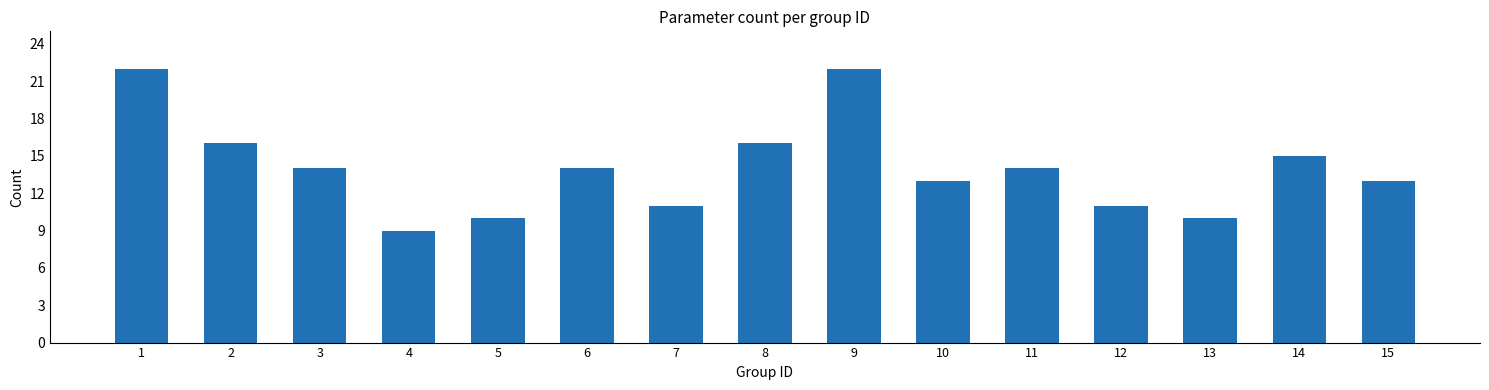

What value does the data have at 5, to the nearest 10?

10